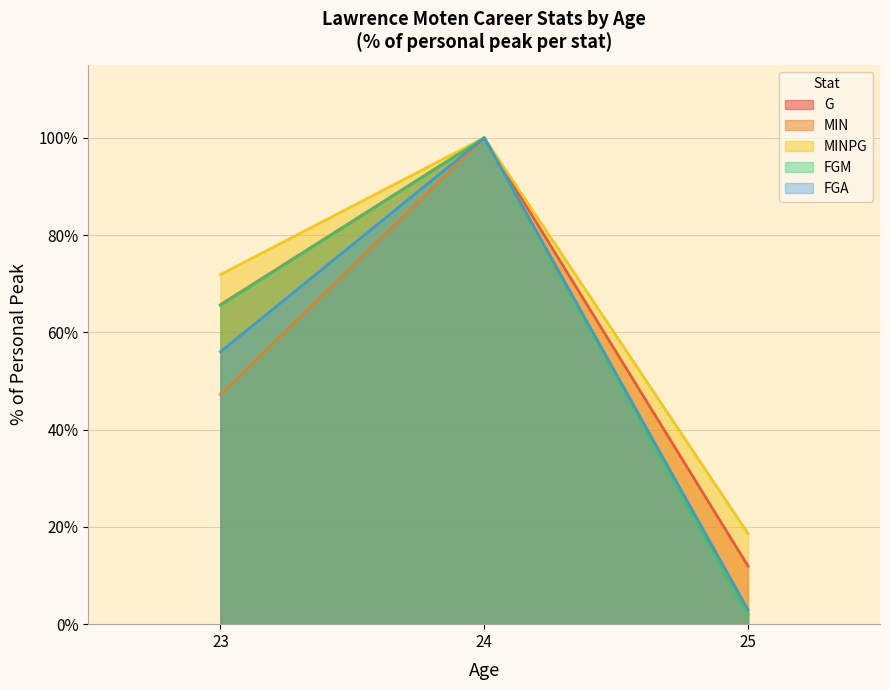

Rank the series by their maximum value, from lowest to highest.

G, MIN, MINPG, FGM, FGA